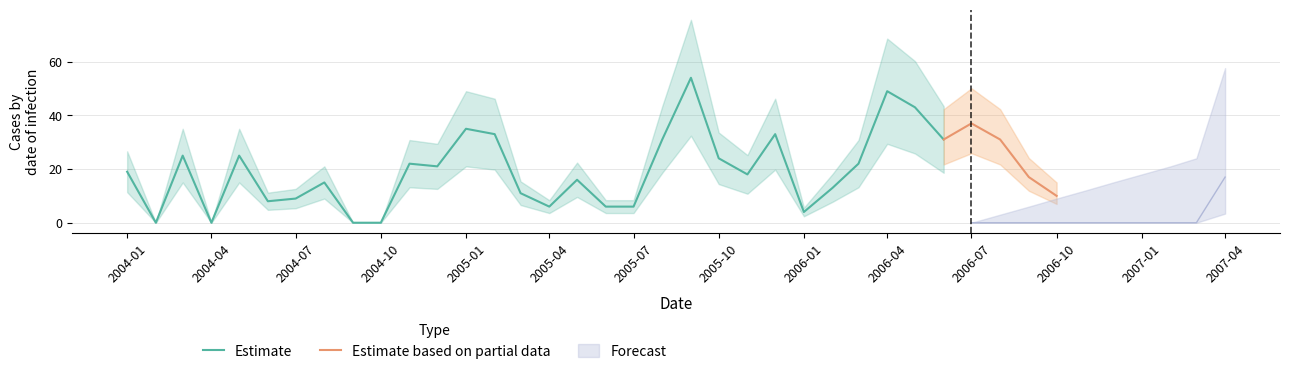

The Estimate series shows 0 at 2004-04. True or false?

True